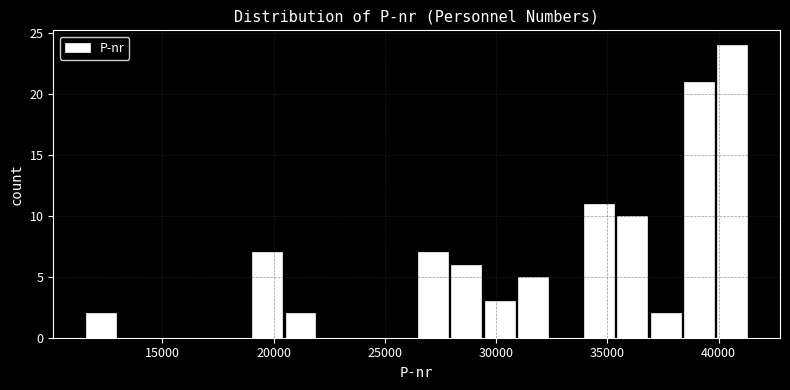

Around what value on the x-axis is the tallest bar? Give the approximate position of its centre, as read against the axis.

40500